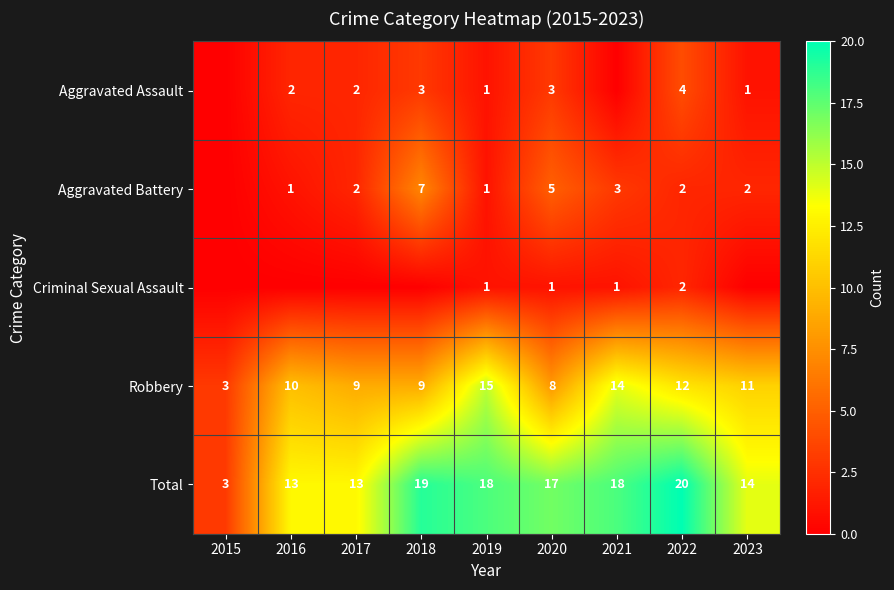

At which label does Total first exceed 17?

2018